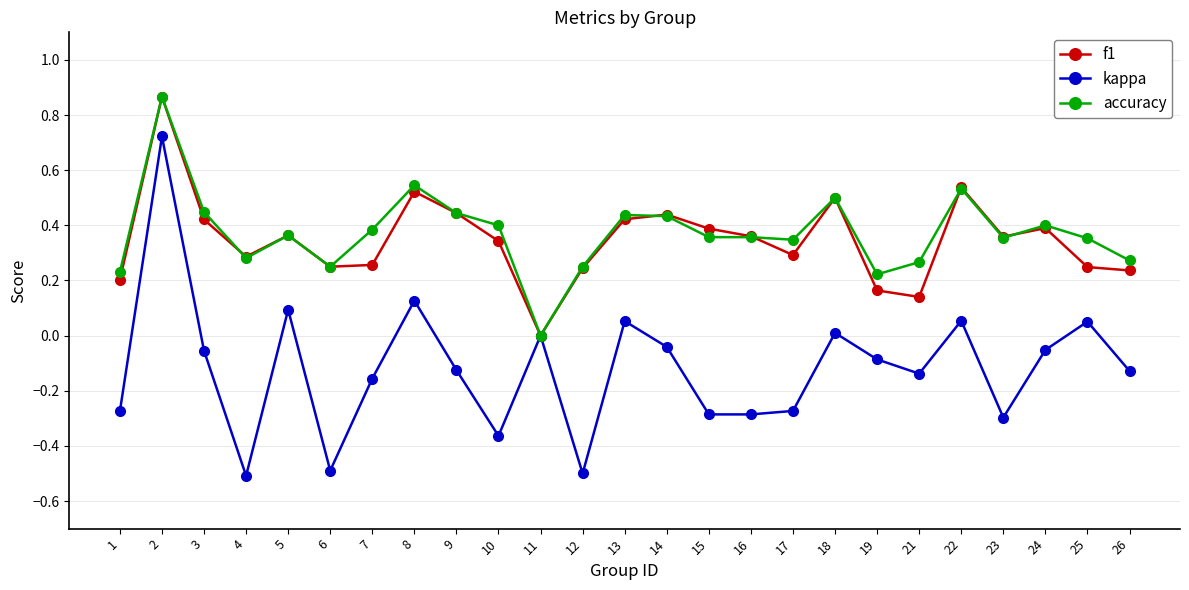

True or false: kappa has more than 1 interior local peaks.

True